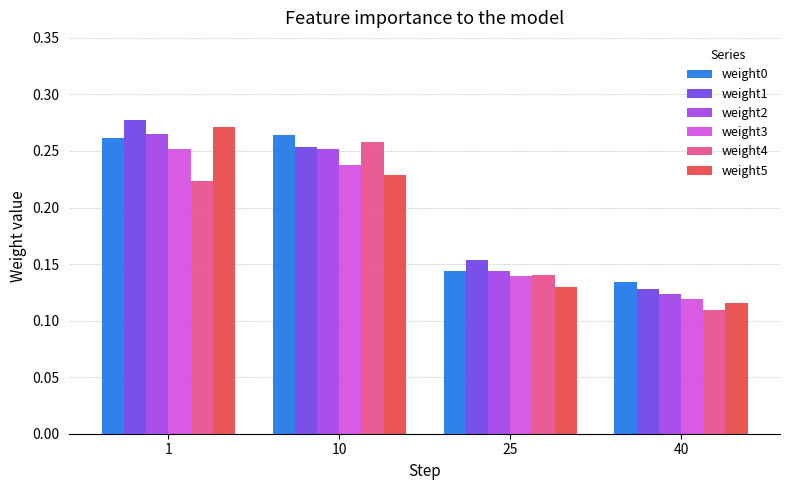

What is the sum of all weight1 values?

0.8